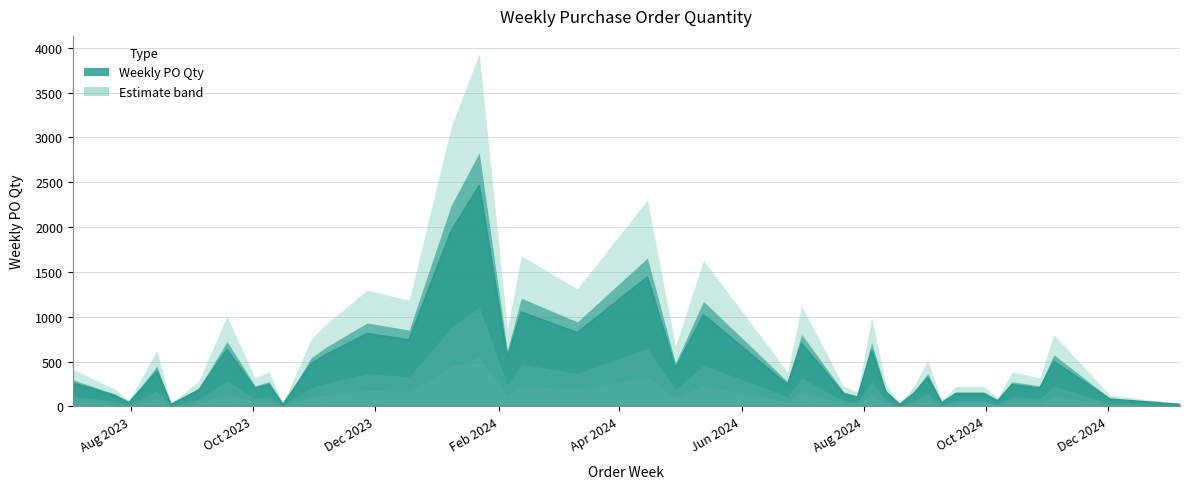

What is the average value?

456